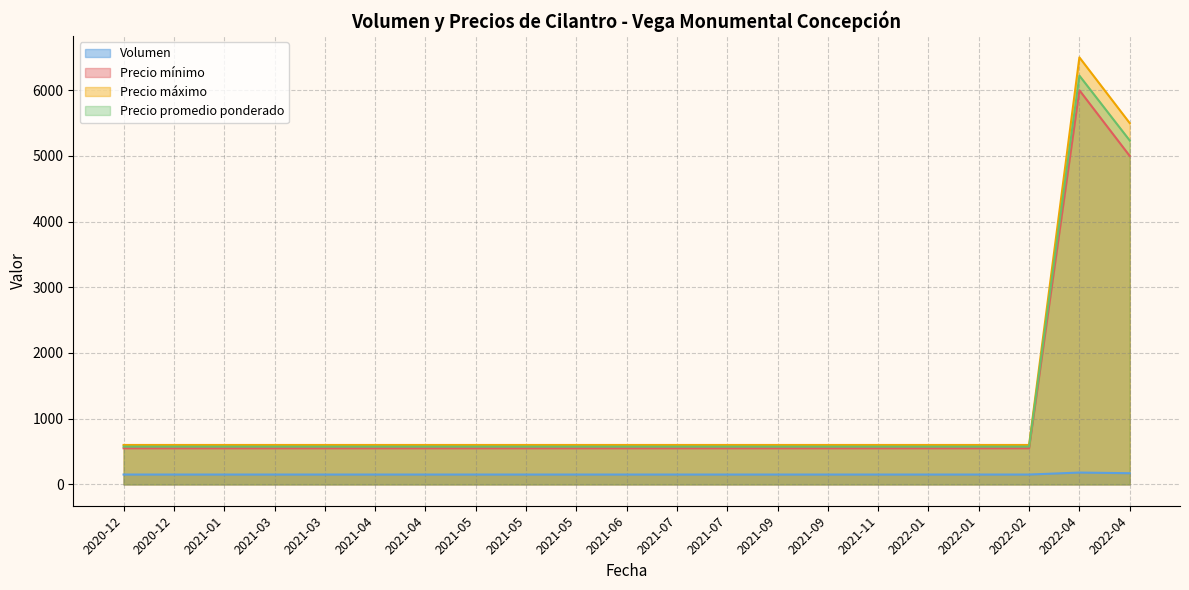

Is the value of Volumen at 2021-03-09 greater than the value of Precio maximo at 2021-06-29?

No